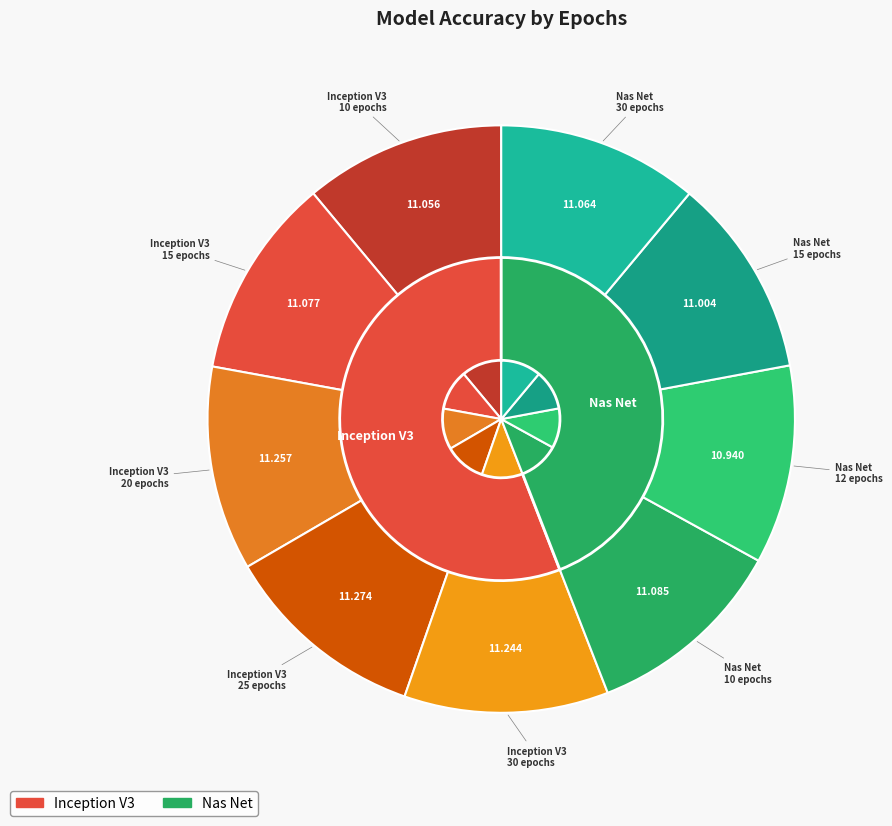

Rank the categories by value from highest to lowest.

Inception V3
25 epochs, Inception V3
20 epochs, Inception V3
30 epochs, Nas Net
10 epochs, Inception V3
15 epochs, Nas Net
30 epochs, Inception V3
10 epochs, Nas Net
15 epochs, Nas Net
12 epochs